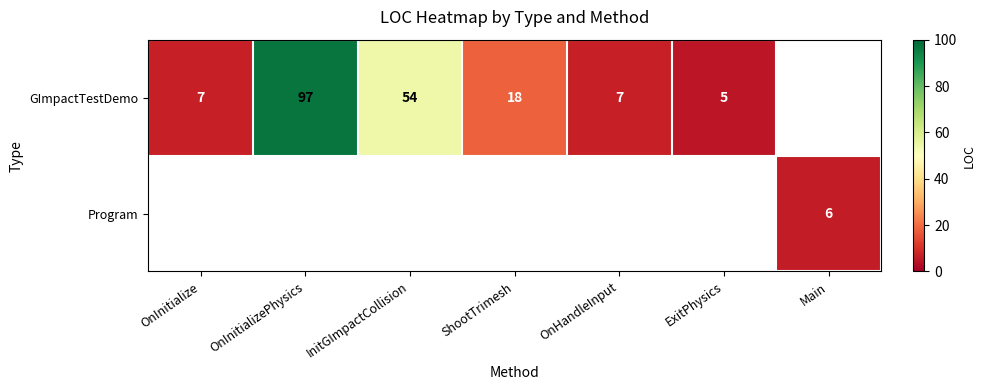

What is the sum of the GImpactTestDemo values at OnHandleInput and ExitPhysics?

12